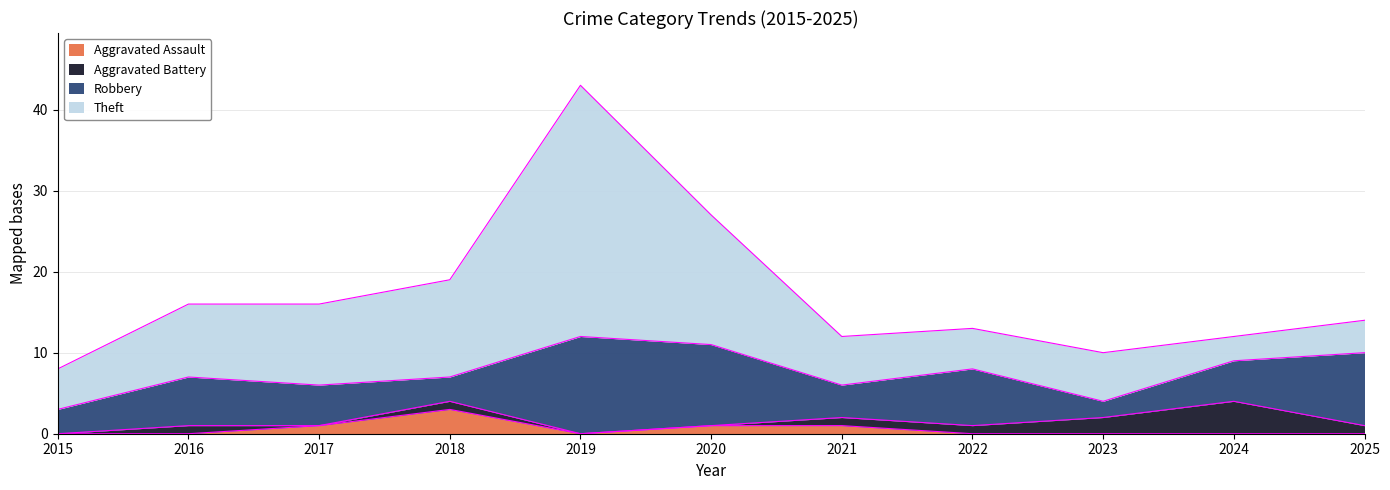

What is the difference between the second highest and second lowest values in the Theft series?

12